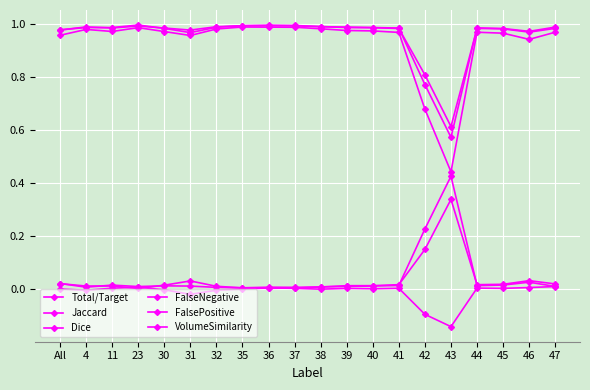

What is the label of the 19th point from the left?

46